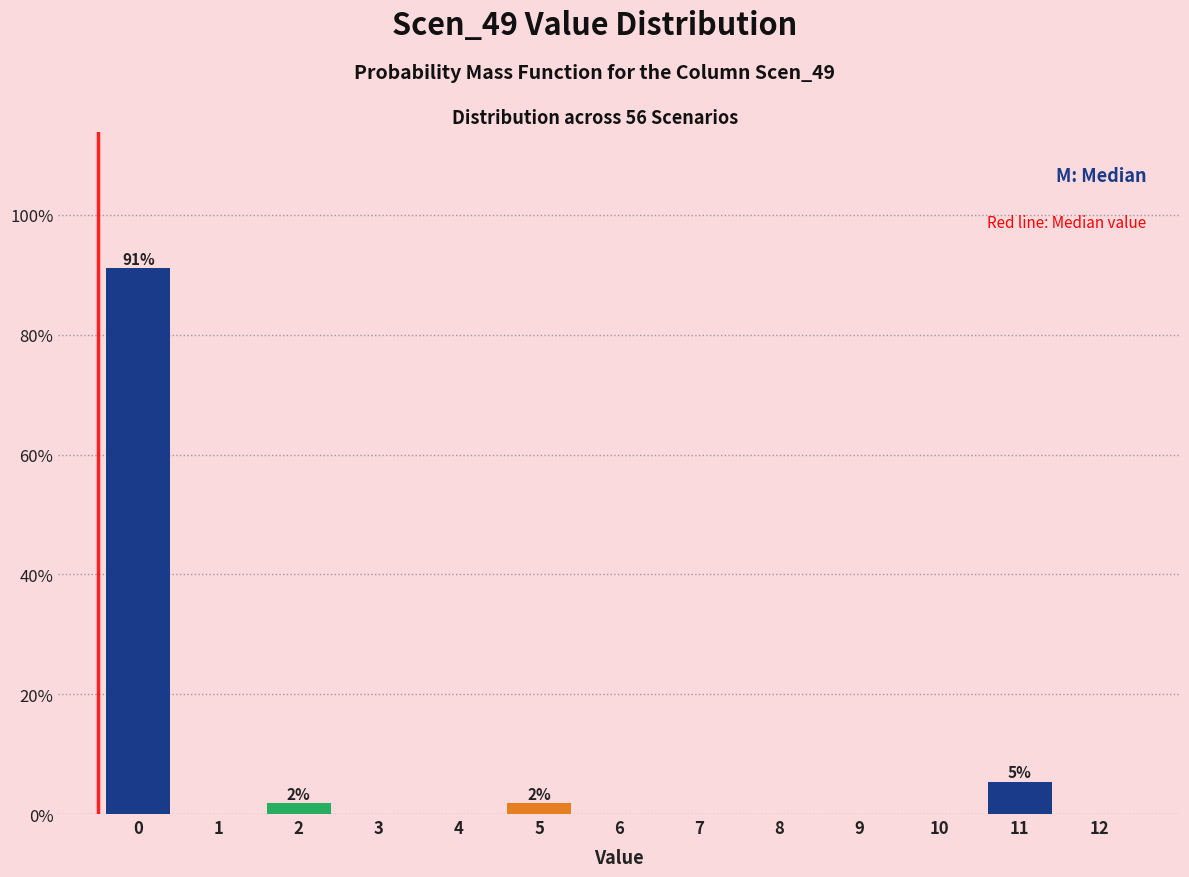

Reading left to right, extract all data points from this chart.

0=91.1	1=0.0	2=1.8	3=0.0	4=0.0	5=1.8	6=0.0	7=0.0	8=0.0	9=0.0	10=0.0	11=5.4	12=0.0